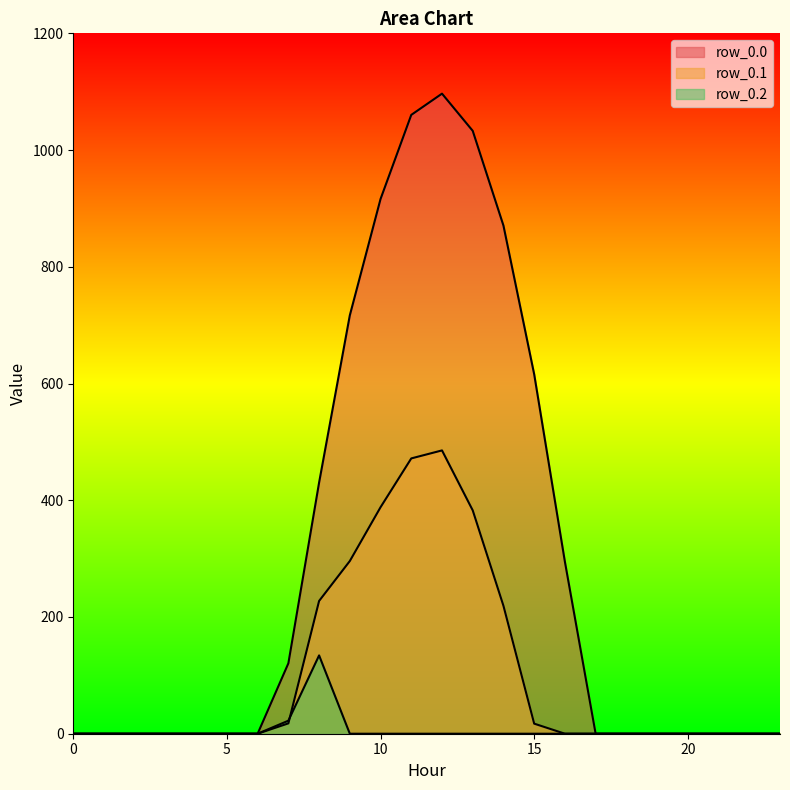

At which category is the sum across all series the highest?

12